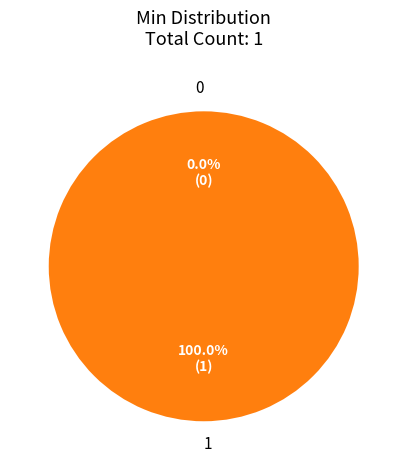

Is it true that shr-core-OccurrenceDuration-model.value is 94% of the pie?

False